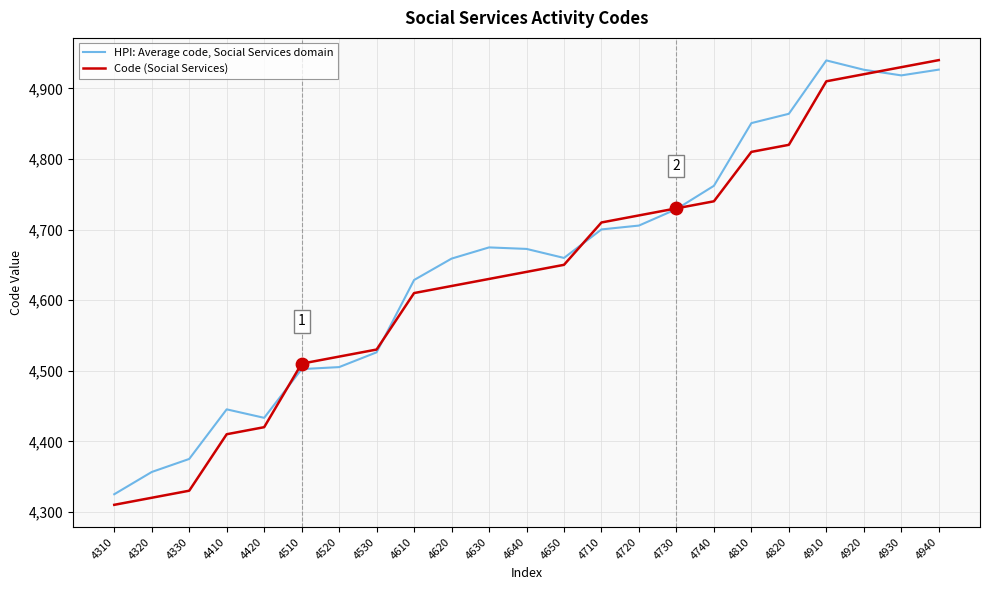

Between 4310 and 4520, which series saw the biggest shift?

Code (Social Services)